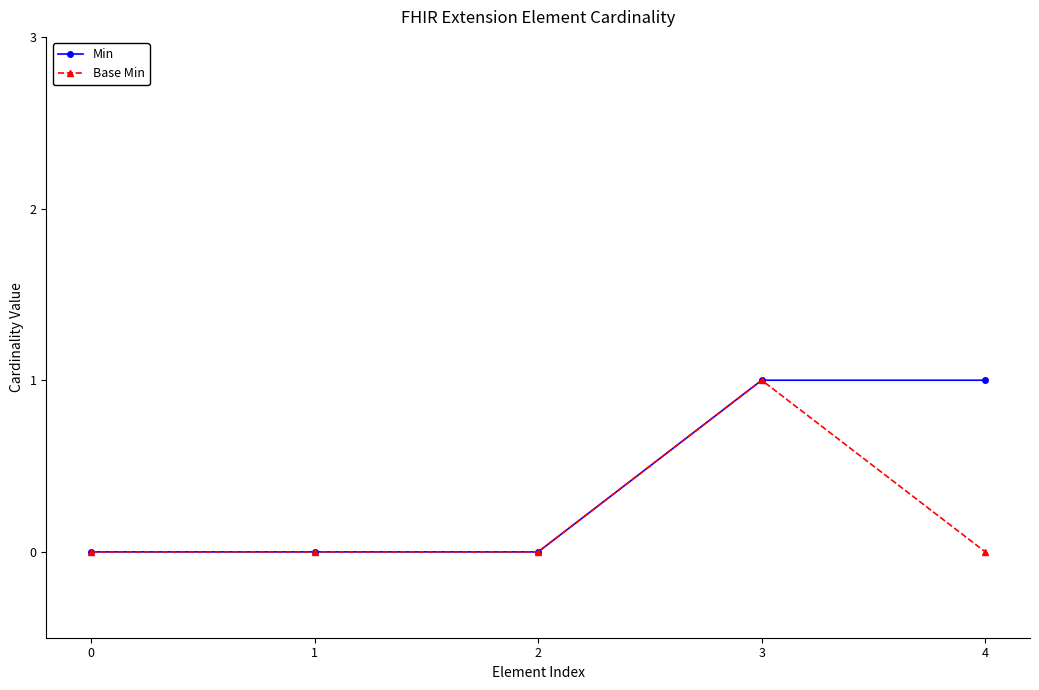

Reading left to right, transcribe all the data shown in this chart.

Min: 0	0	0	1	1
Base Min: 0	0	0	1	0